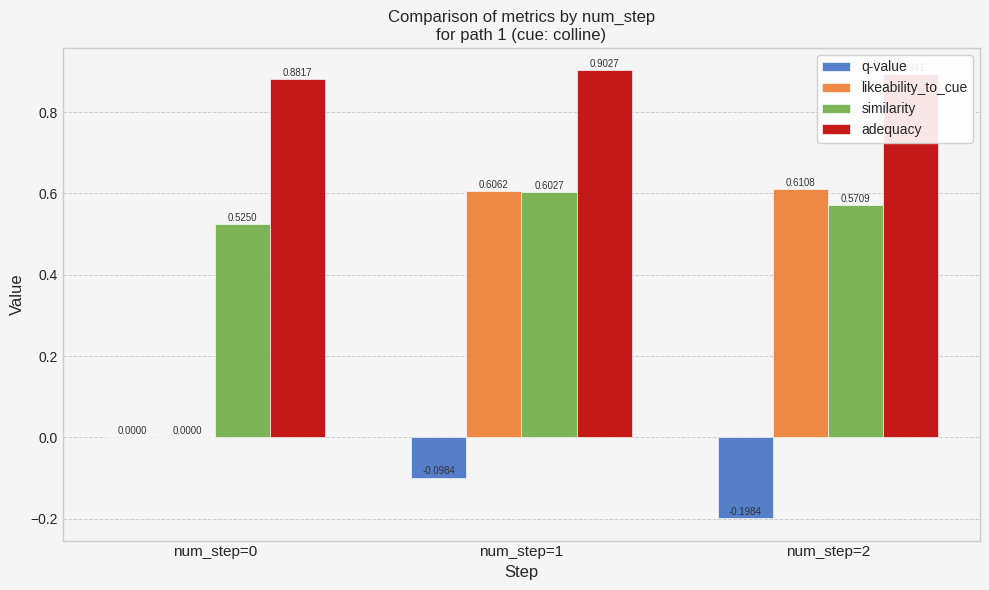

At which category is the sum across all series the highest?

num_step=1